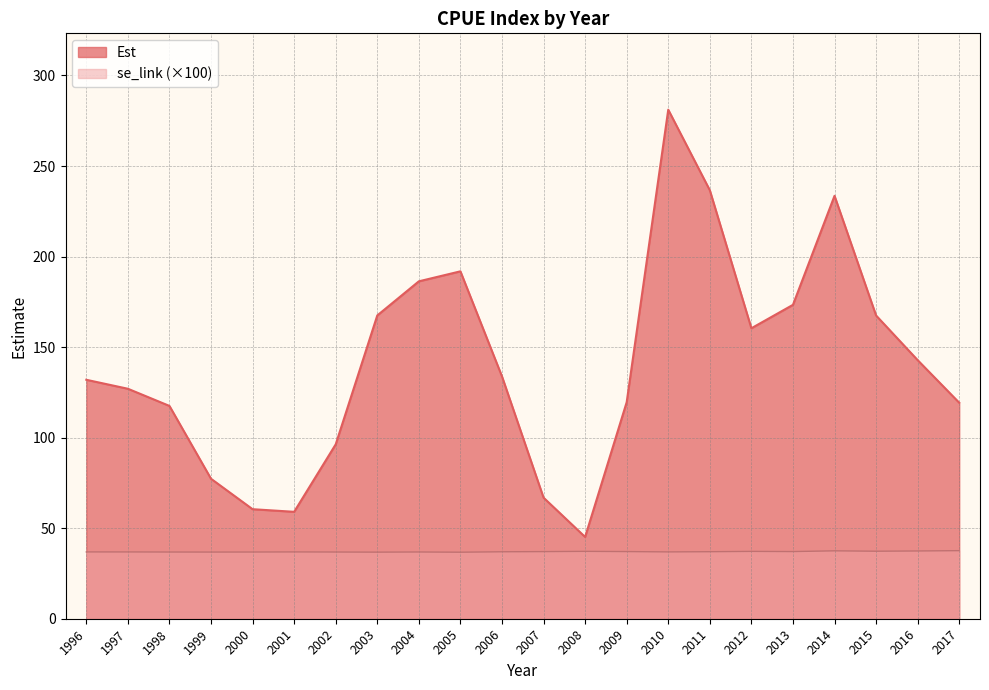

Is it true that se_link equals 55.4 at 2013?

False